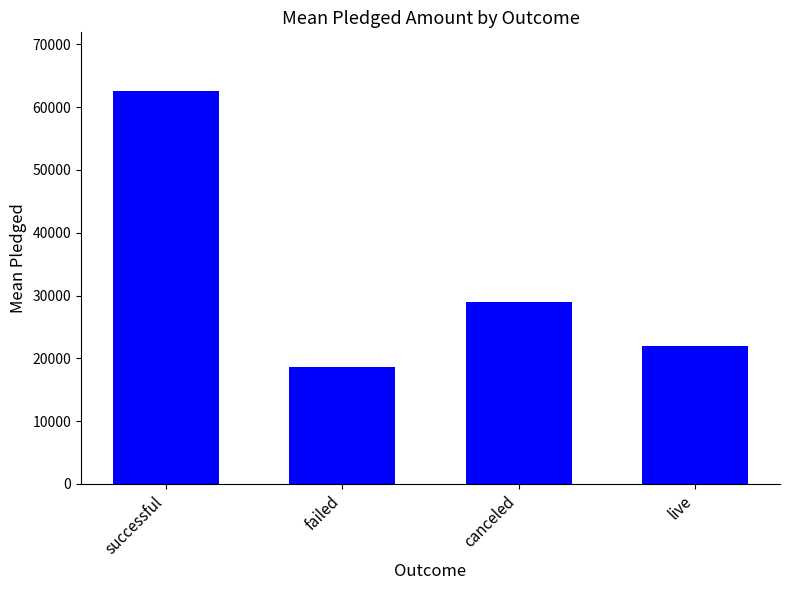

What is the value of the 2nd bar from the left?

18546.8